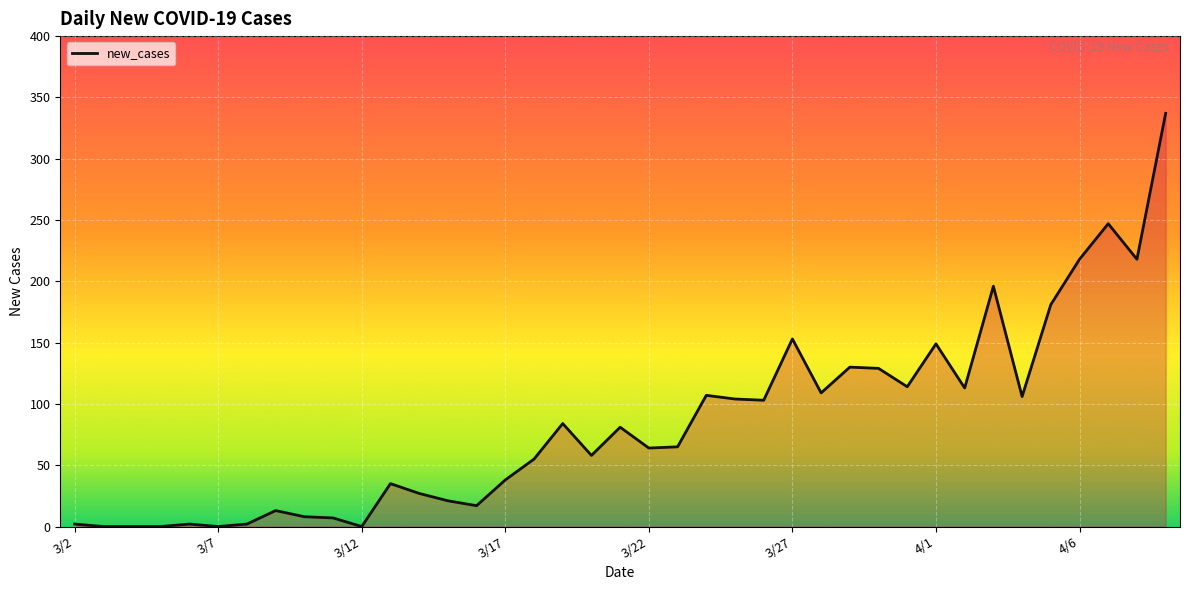

How many values are below 65?

19